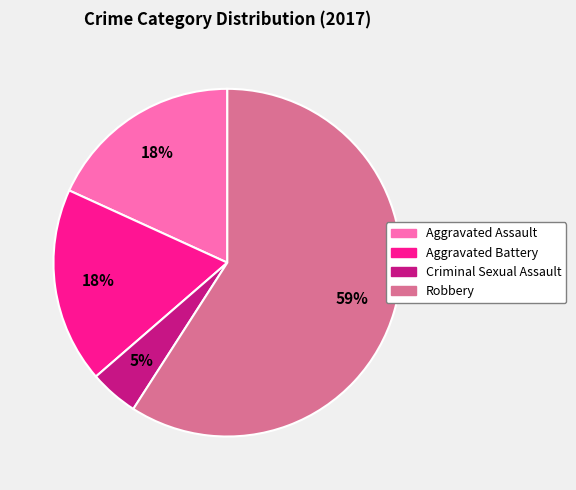

Which has a higher value, Criminal Sexual Assault or Aggravated Battery?

Aggravated Battery